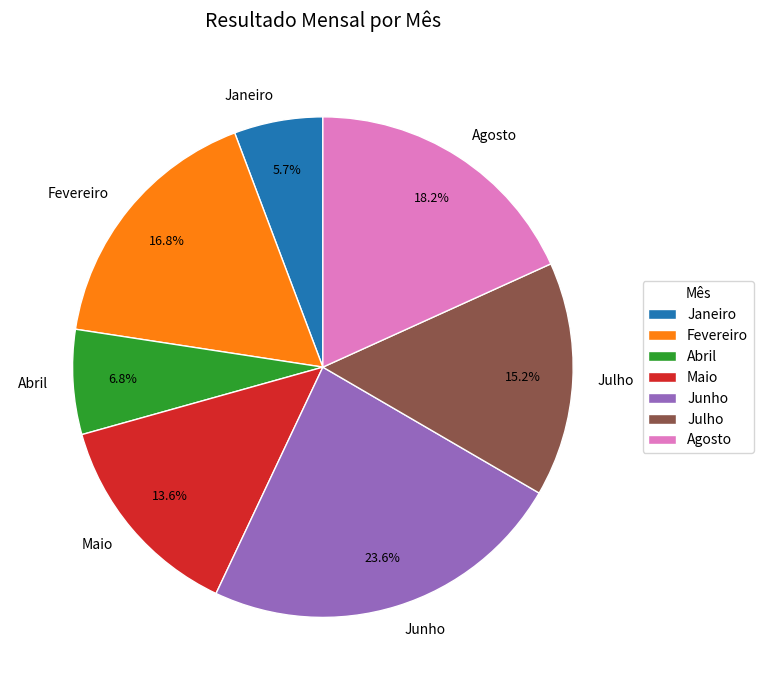

Is there a majority slice in this chart?

No